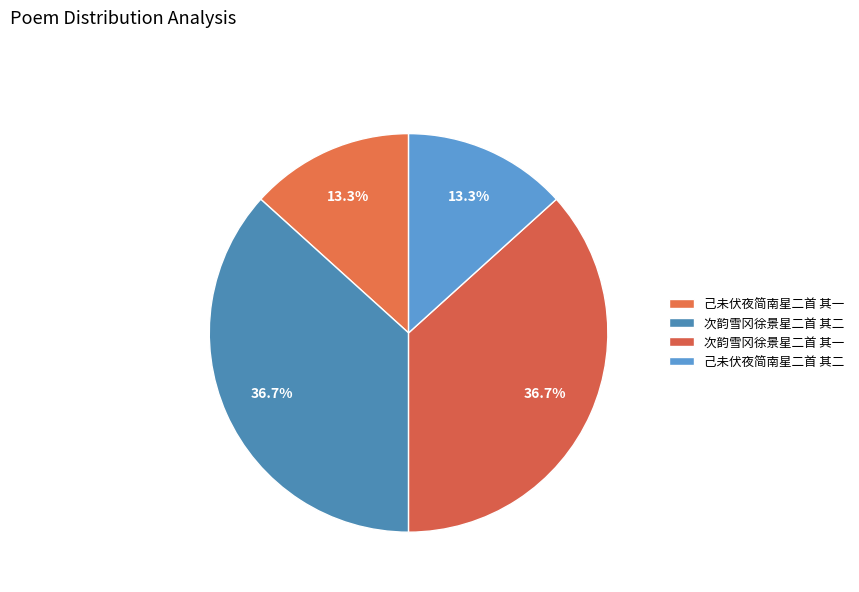

What percentage do 次韵雪冈徐景星二首 其二 and 次韵雪冈徐景星二首 其一 together represent?

73.4%